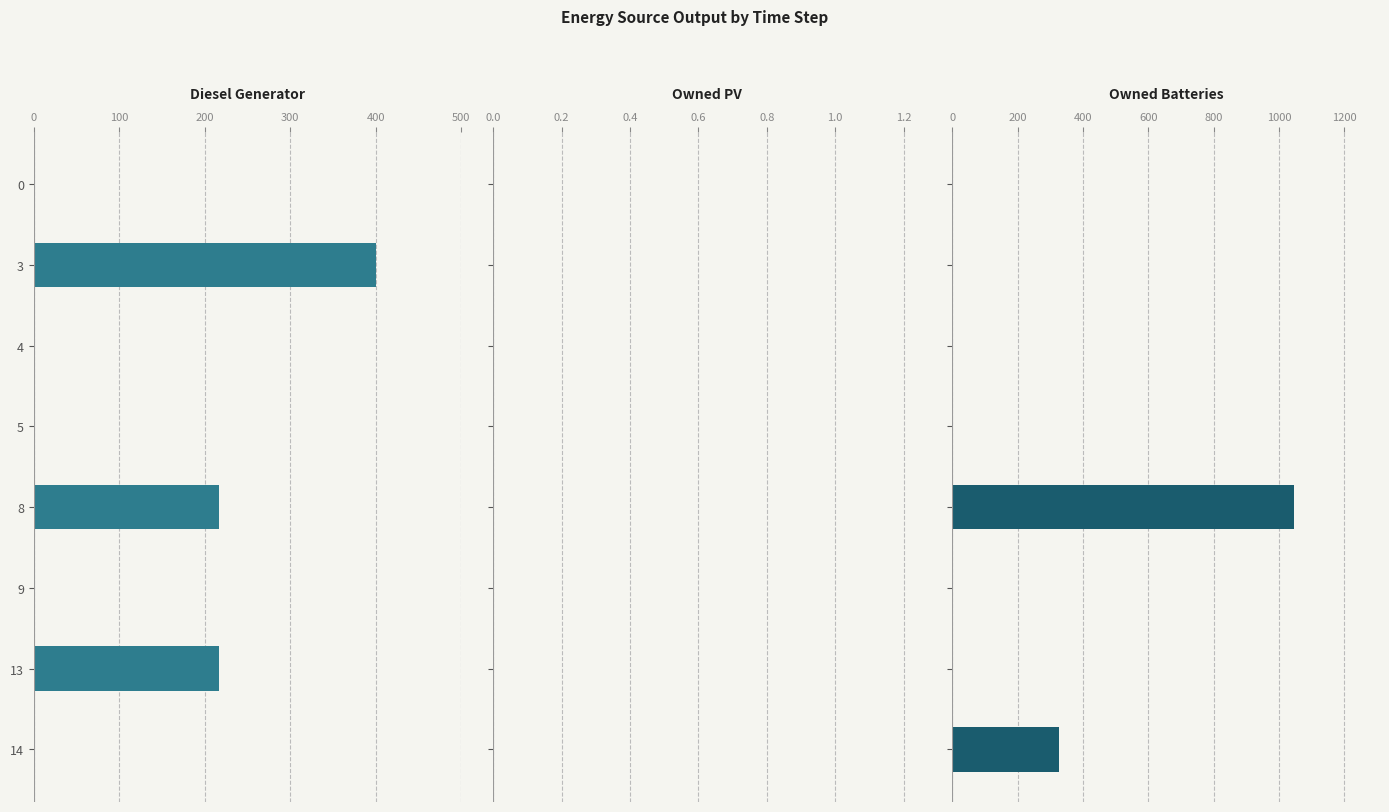

What is the sum of all Owned Batteries values?

1374.0